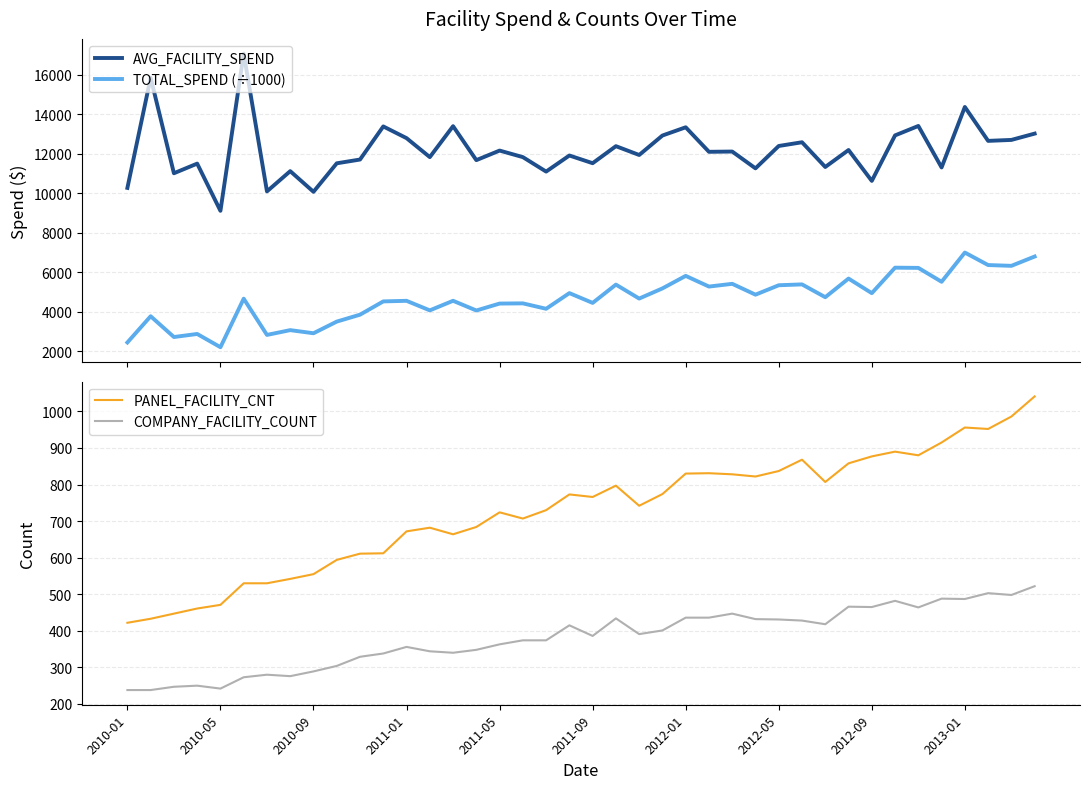

What value does the AVG_FACILITY_SPEND series have at 13?

11821.7